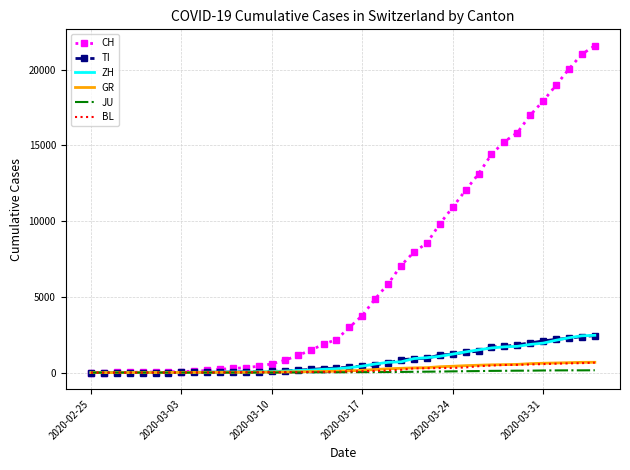

Which series has the largest total across all categories?

CH